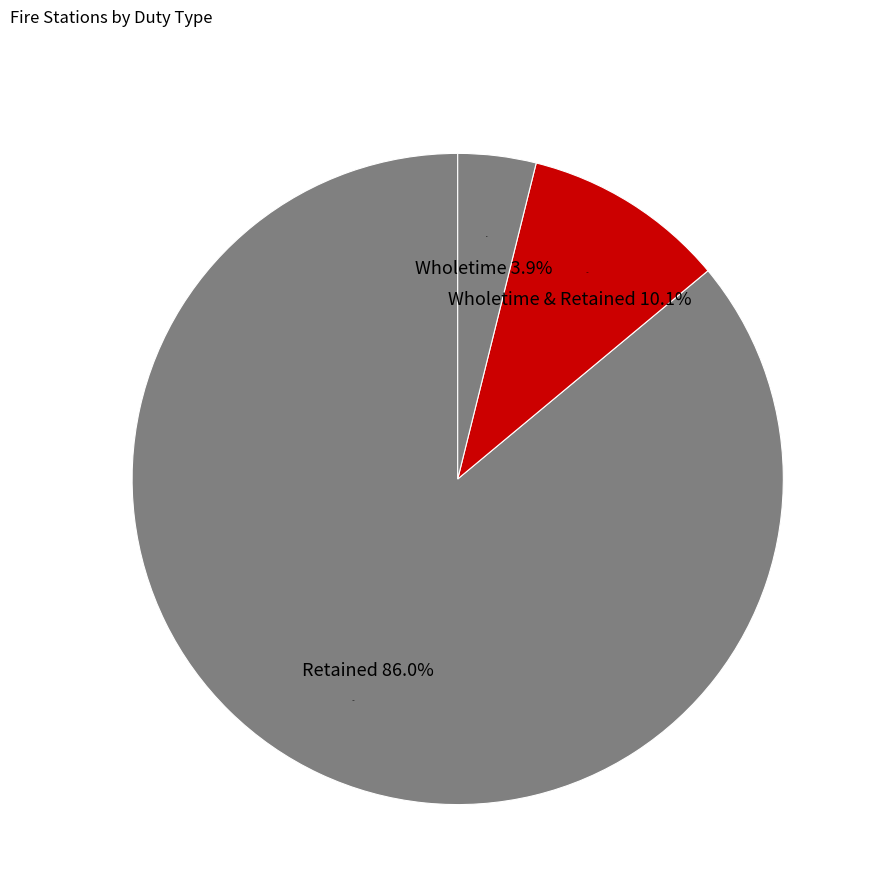

Does Retained represent more than half of the total?

Yes